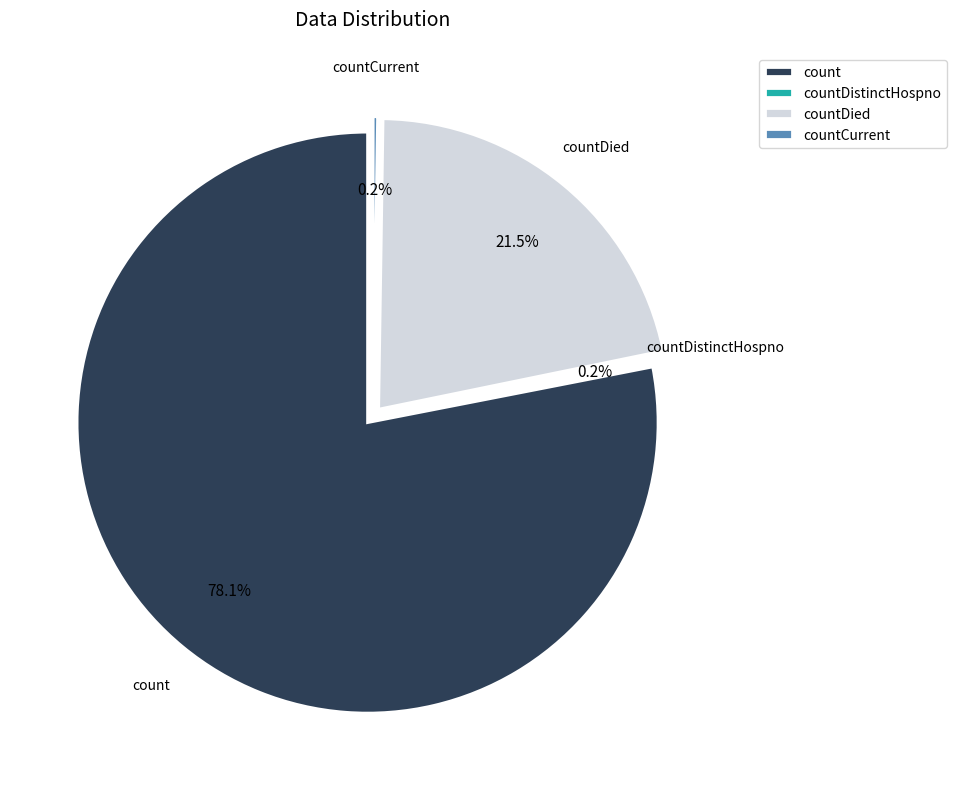

True or false: count accounts for 78% of the total.

True